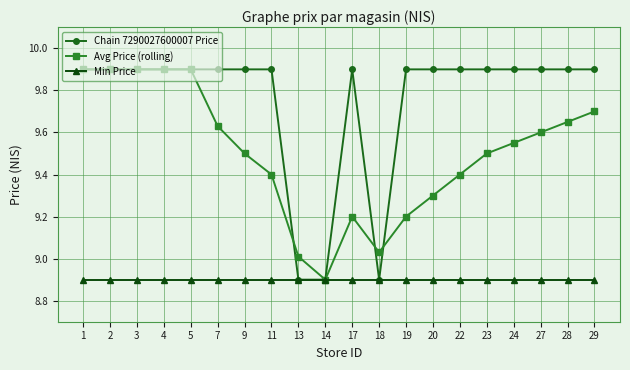

Rank the series by their average value, from highest to lowest.

Chain 7290027600007 Price, Avg Price (rolling), Min Price